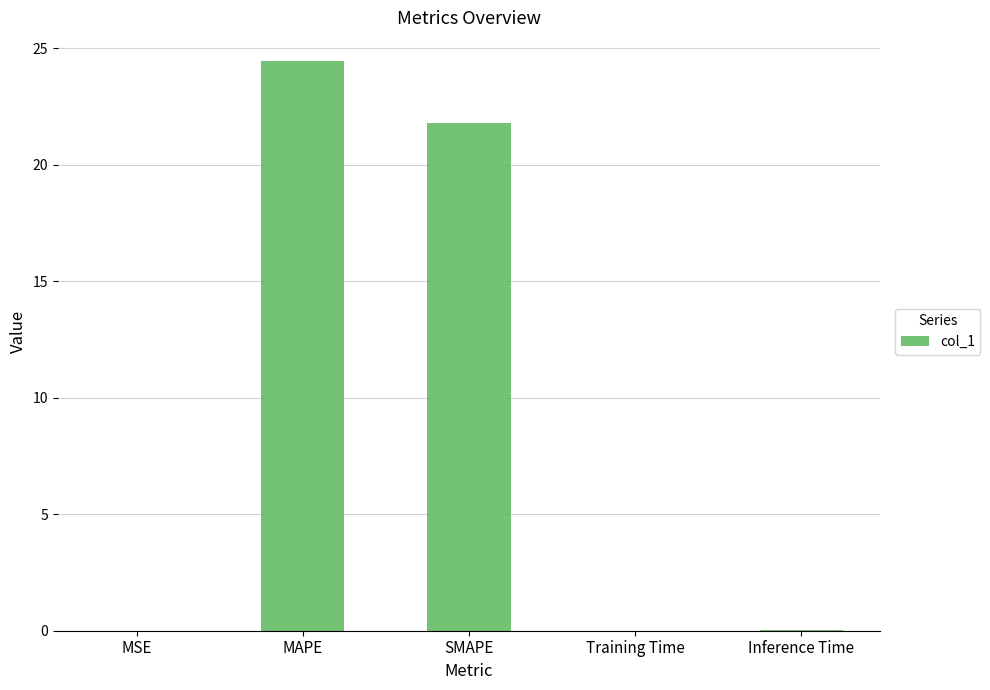

True or false: the data shows 24.5 at MAPE.

True